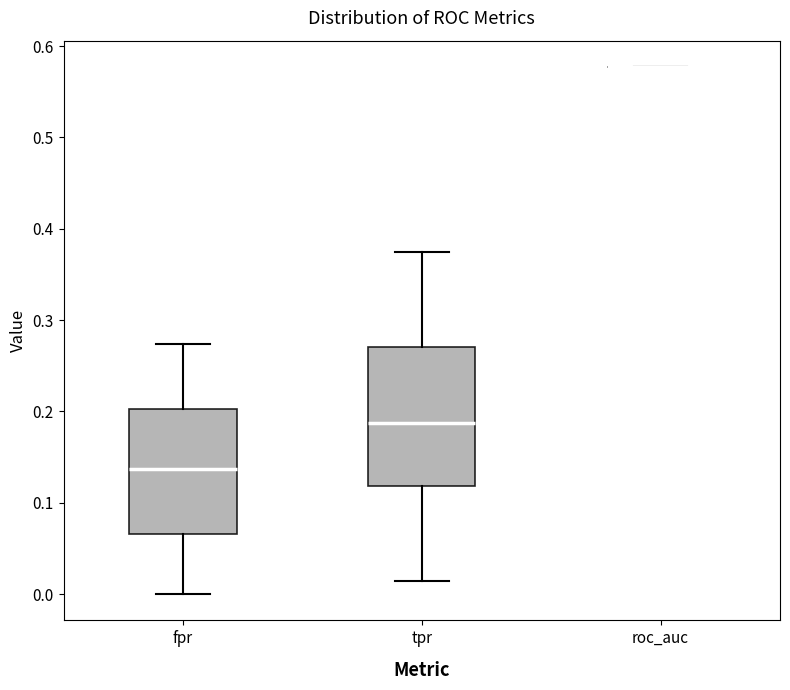

Which box is the tallest, from its lower edge to its upper edge?

tpr